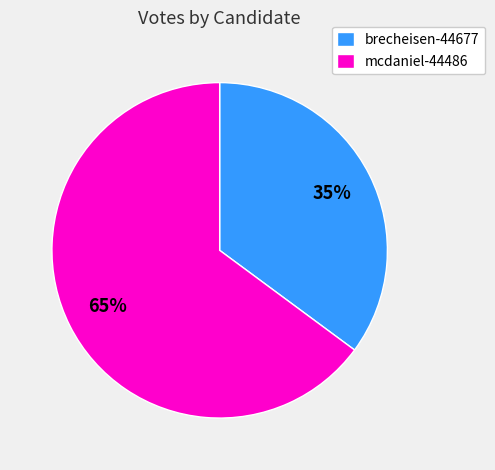

True or false: brecheisen-44677 accounts for 22% of the total.

False